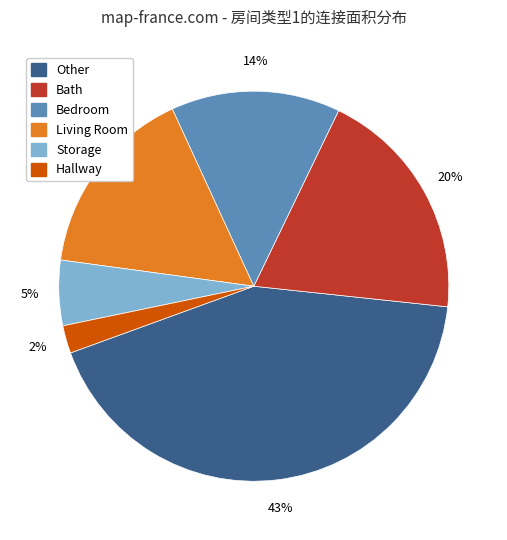

Is the sum of Storage and Bath greater than half?

No